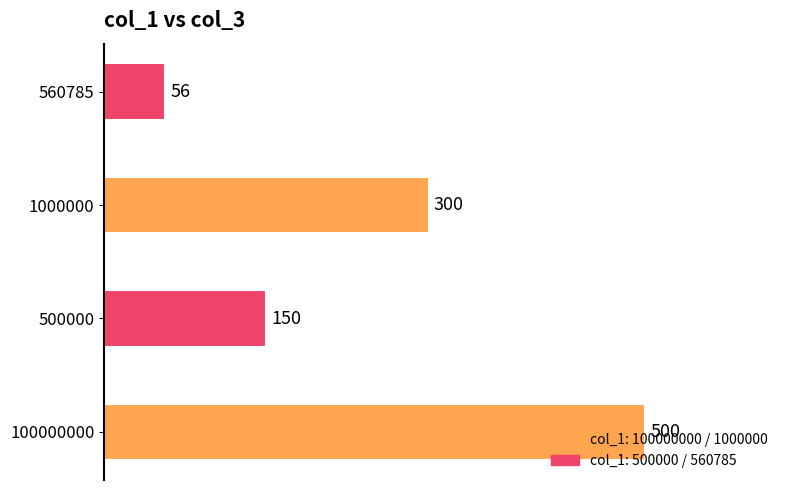

What is the difference between the second highest and second lowest values?

150